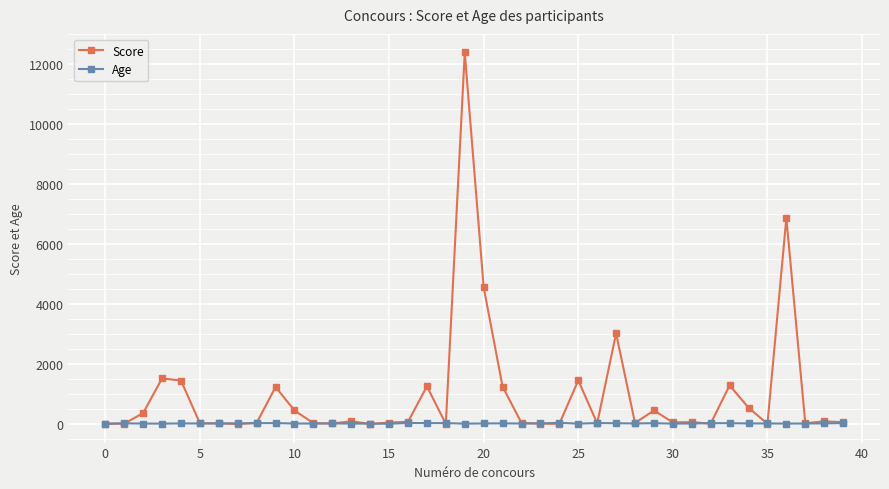

What is the maximum value shown in the chart?

12398